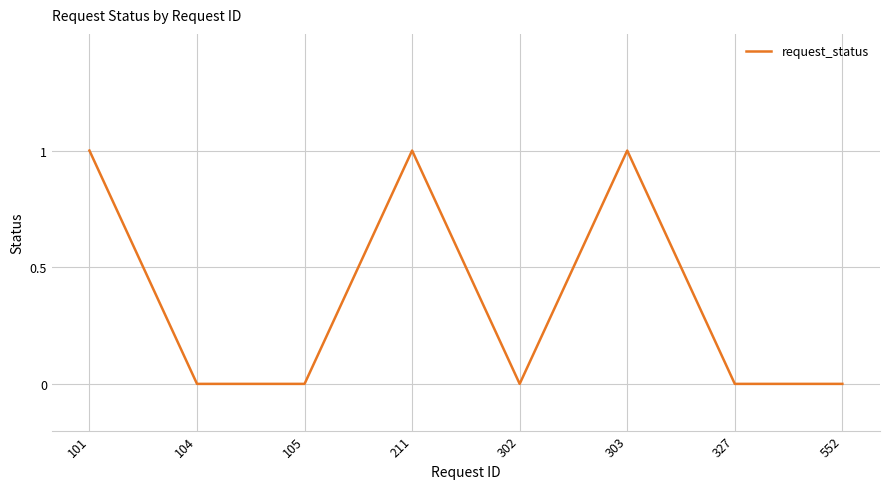

How many series are shown in this chart?

1